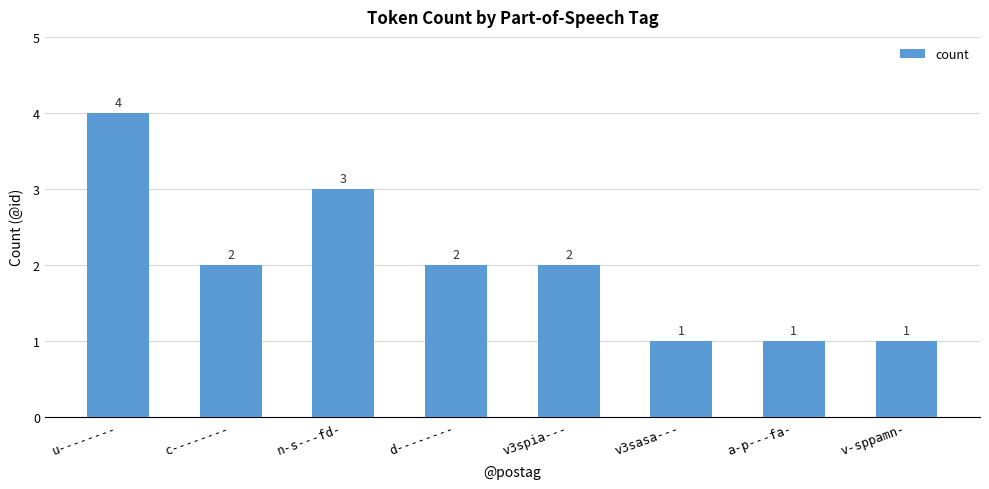

What position from the left is v3spia---?

5